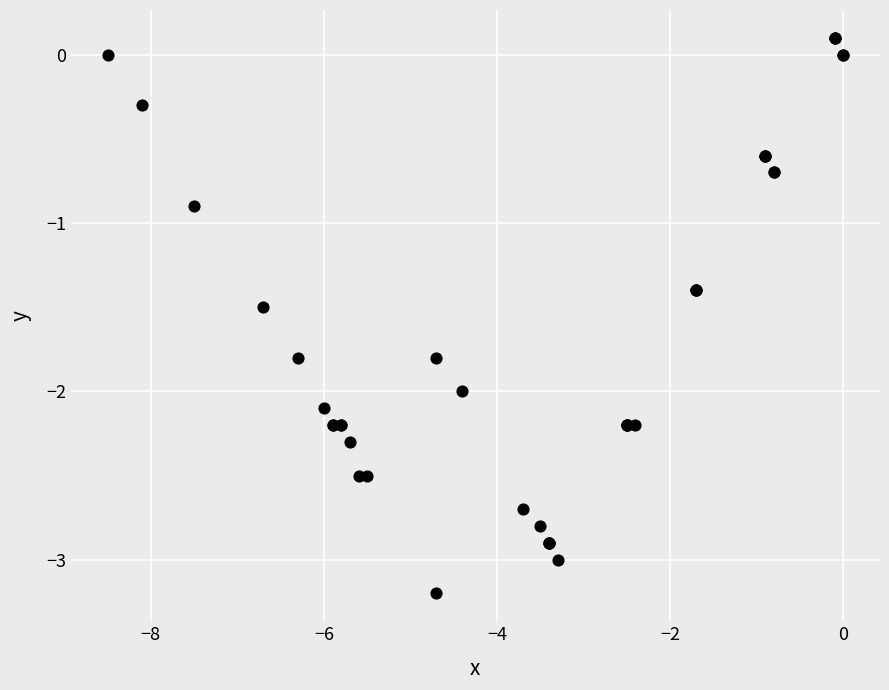

What Y value in the scatter plot is closest to -1?

-0.9